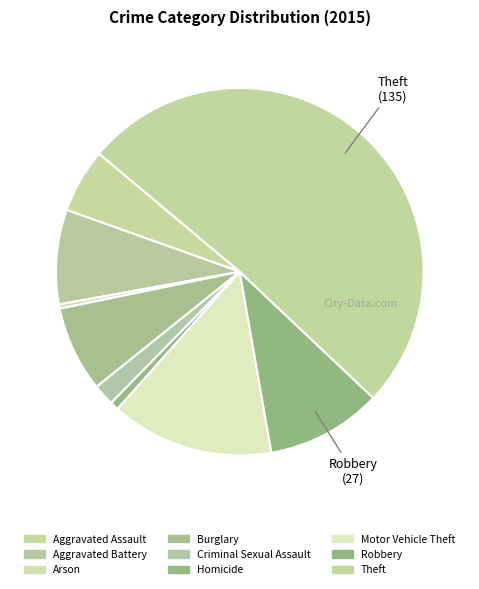

What percentage is NOT represented by Homicide?

99.2%